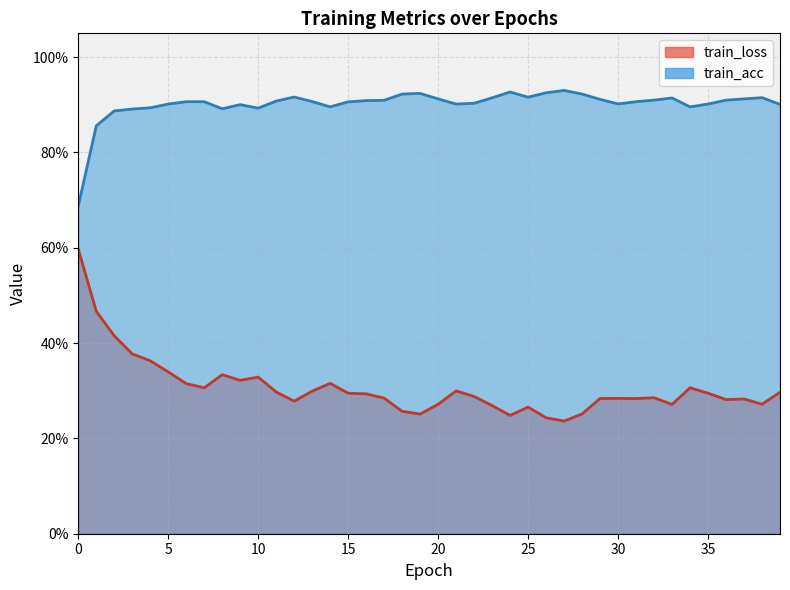

What are all the series names shown in the legend?

train_loss, train_acc